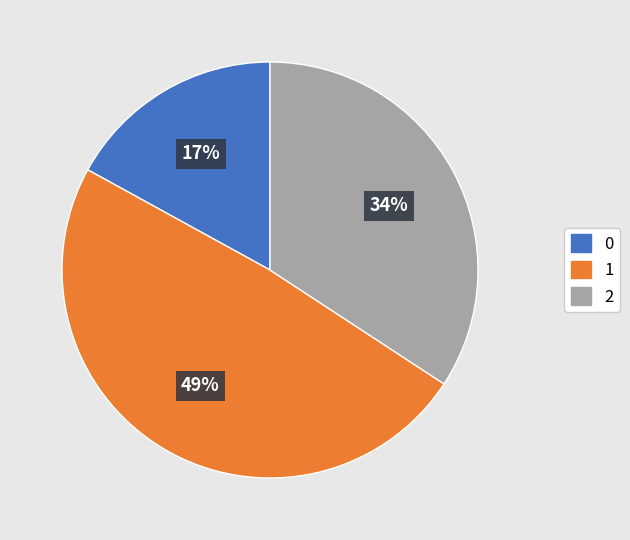

Is there any slice that represents more than half of the pie?

No